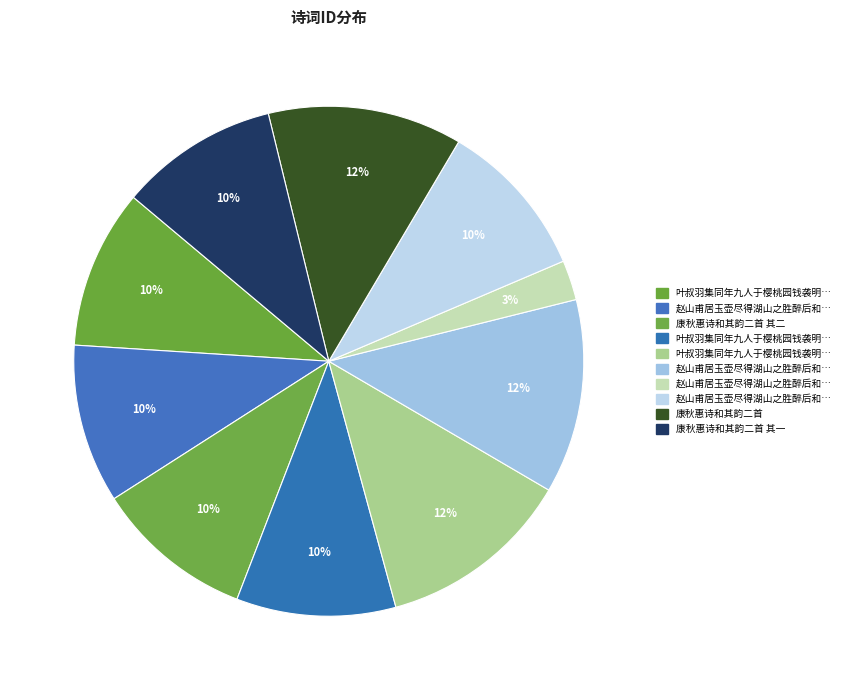

Rank the categories by value from lowest to highest.

赵山甫居玉壶尽得湖山之胜醉后和其韵二章, 康秋惠诗和其韵二首 其二, 康秋惠诗和其韵二首 其一, 赵山甫居玉壶尽得湖山之胜醉后和其韵二章 其二, 赵山甫居玉壶尽得湖山之胜醉后和其韵二章 其一, 叶叔羽集同年九人于樱桃园钱袭明何同叔即席赋诗追和其韵二首 其二 和何同叔韵, 叶叔羽集同年九人于樱桃园钱袭明何同叔即席赋诗追和其韵二首 其一 和钱袭明韵, 赵山甫居玉壶尽得湖山之胜醉后和其韵二章, 康秋惠诗和其韵二首, 叶叔羽集同年九人于樱桃园钱袭明何同叔即席赋诗追和其韵二首 和钱袭明韵